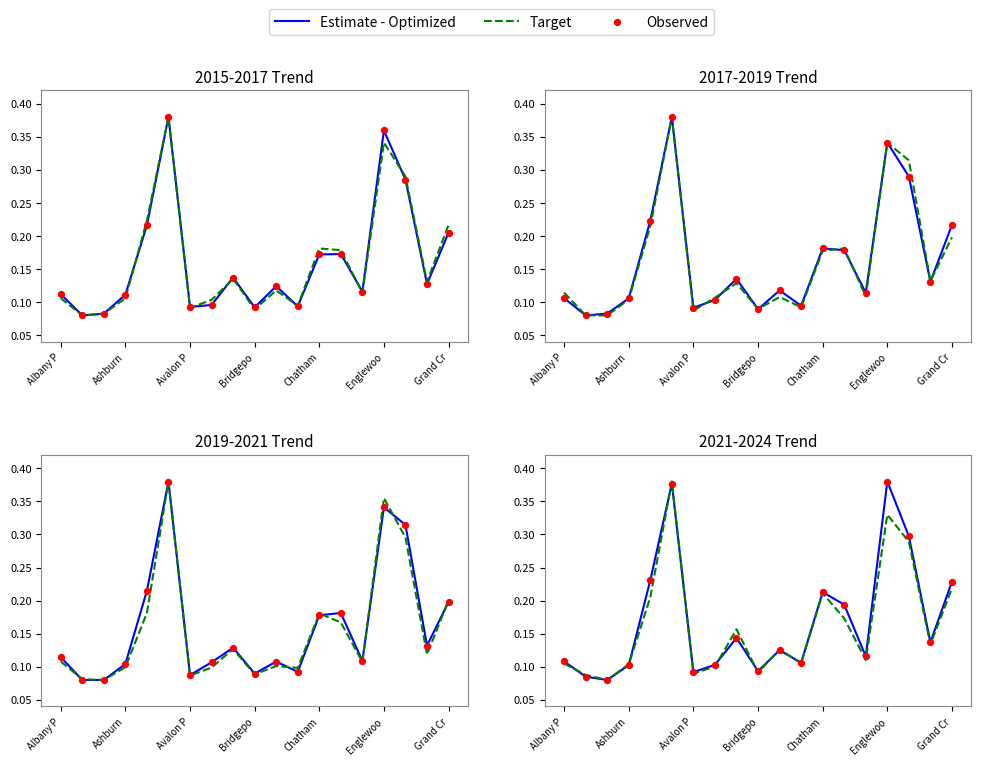

What is the total value across all series at 7?

0.3